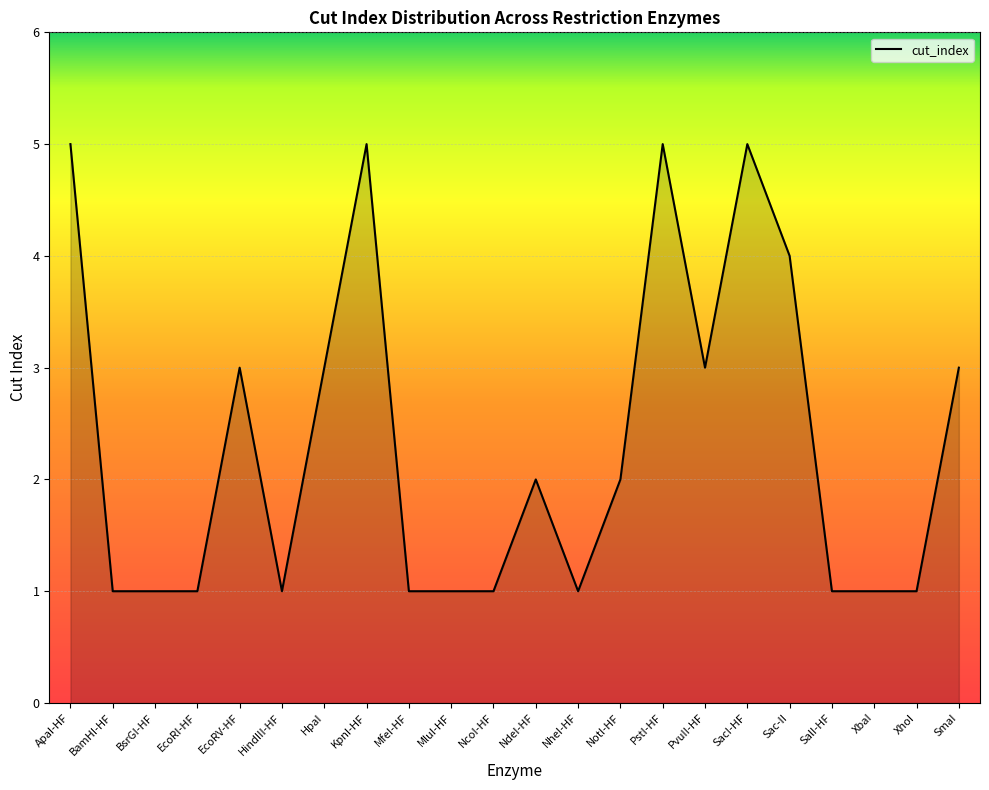

Is it true that the value at SacI-HF is 5?

True